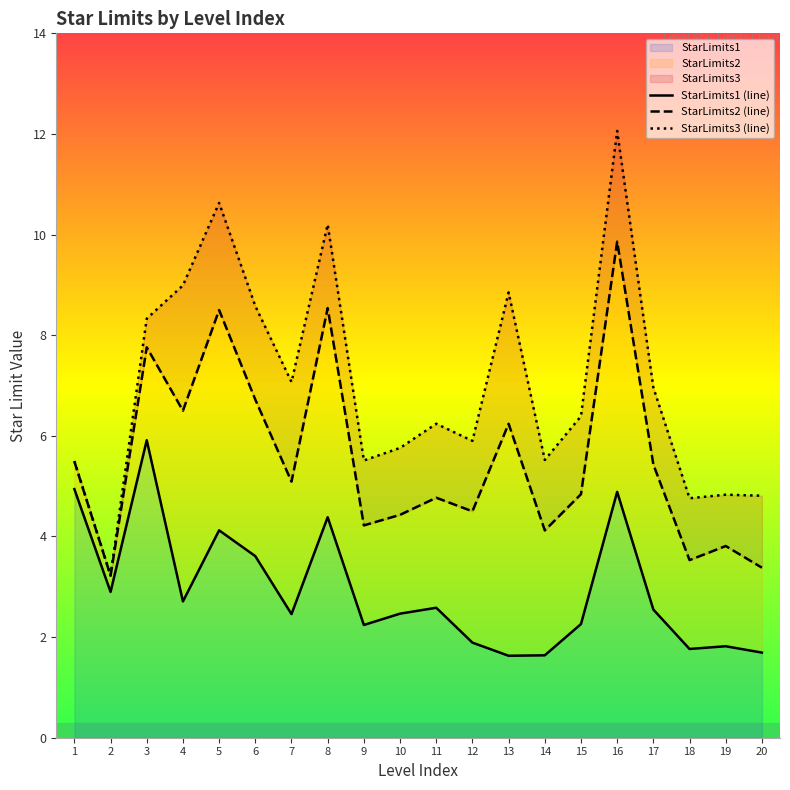

What is the value of the StarLimits1 (line) point at the 12th from the left?

1.9